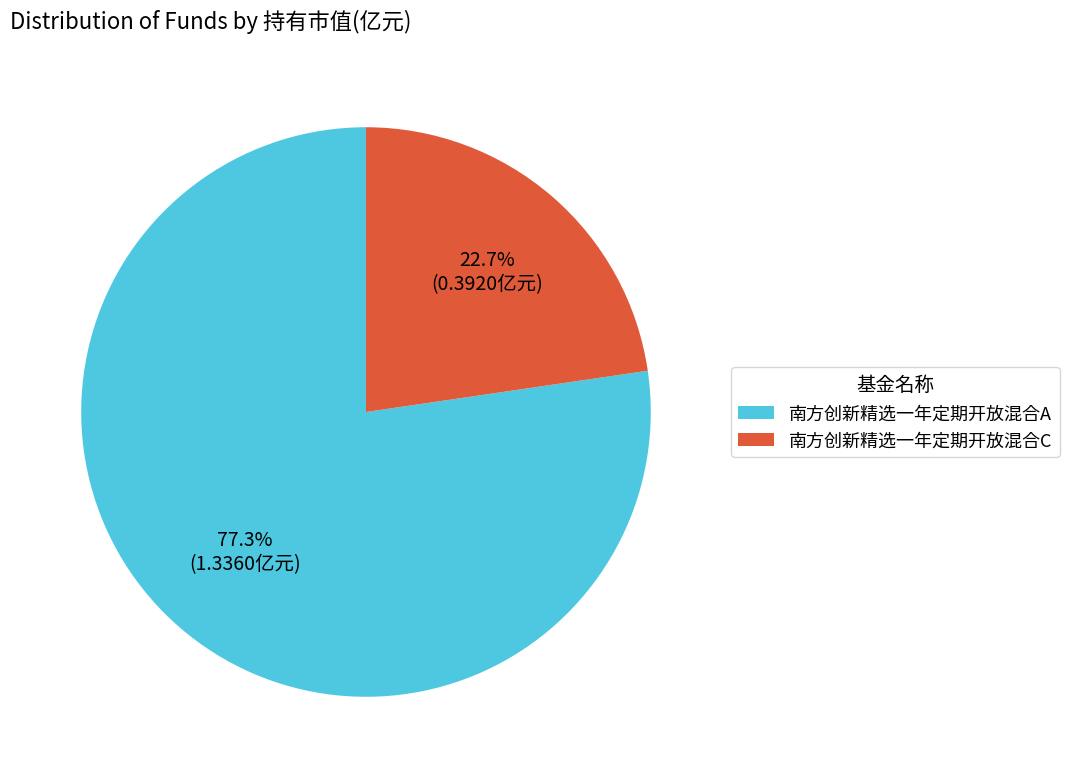

Which slice is the smallest?

南方创新精选一年定期开放混合C